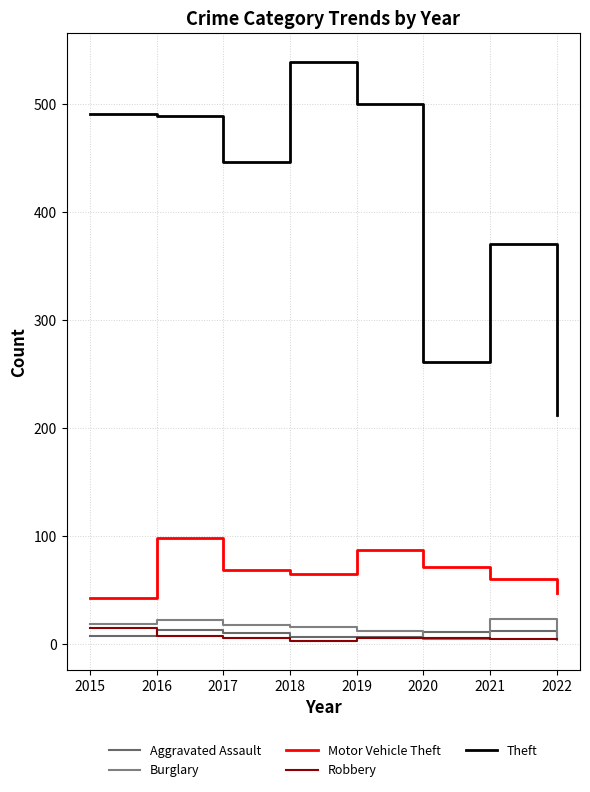

Does the chart have visible grid lines?

Yes